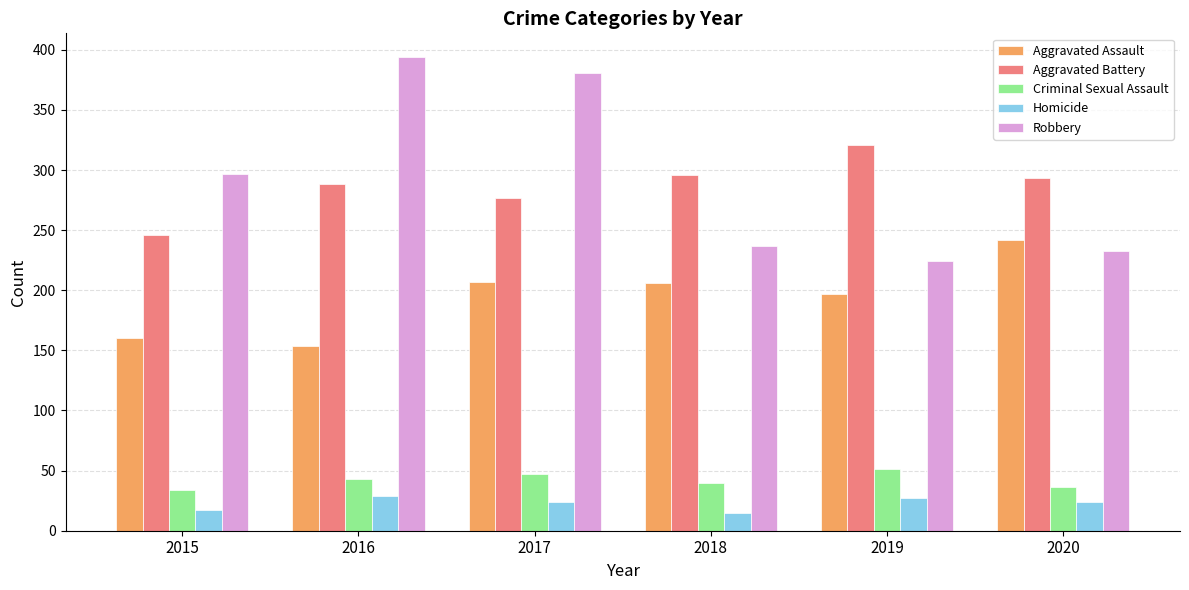

Is it true that Homicide equals 24 at 2017?

True